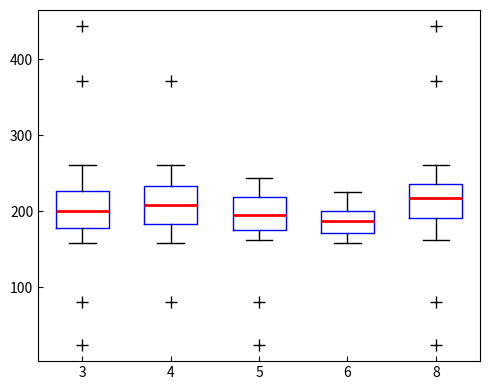

Reading left to right, transcribe this box plot: for each box, give where its median line is, the range the box spans, and where its two whiskers end, as read against the y-axis. The values are not printed on the chart, so give them approximately, as read against the axis.

3: median 200, box 180 to 230, whiskers 160 to 260
4: median 210, box 180 to 230, whiskers 160 to 260
5: median 200, box 180 to 220, whiskers 160 to 240
6: median 190, box 170 to 200, whiskers 160 to 230
8: median 220, box 190 to 240, whiskers 160 to 260